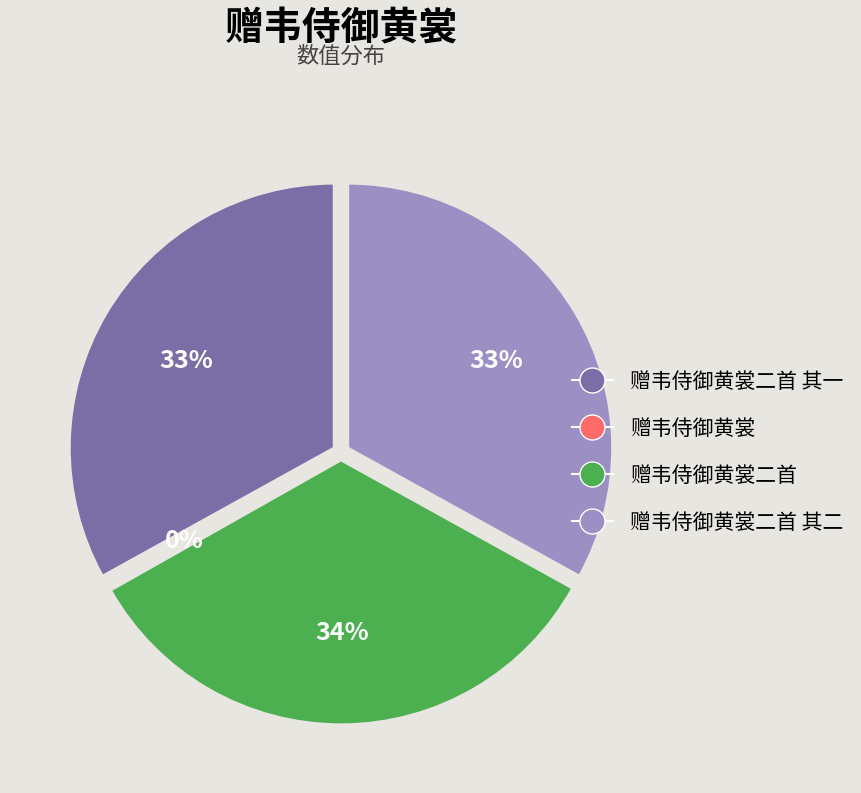

Is it true that 赠韦侍御黄裳二首 其一 is 22% of the pie?

False